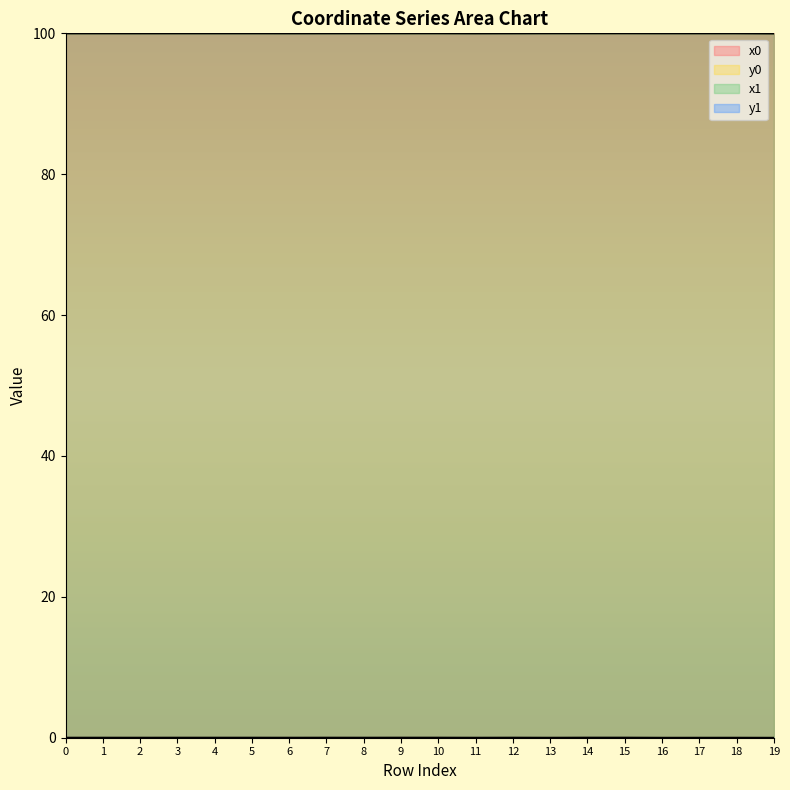

True or false: x0 and y0 intersect in this chart.

False